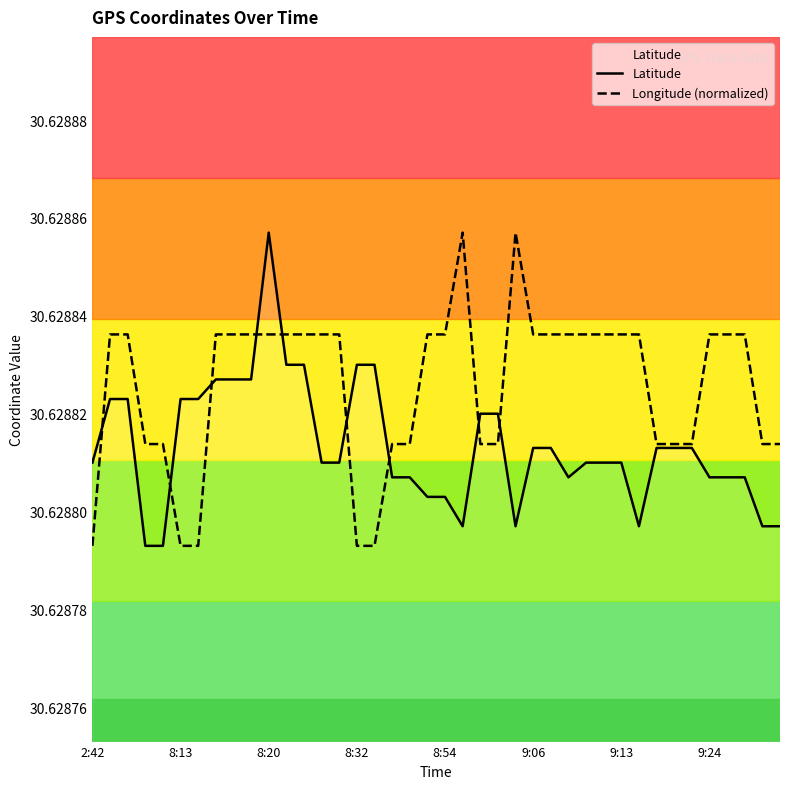

At which label does Longitude reach its minimum?

2:42